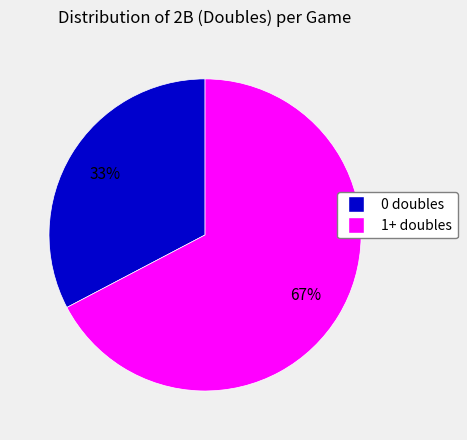

Is there any slice that represents more than half of the pie?

Yes